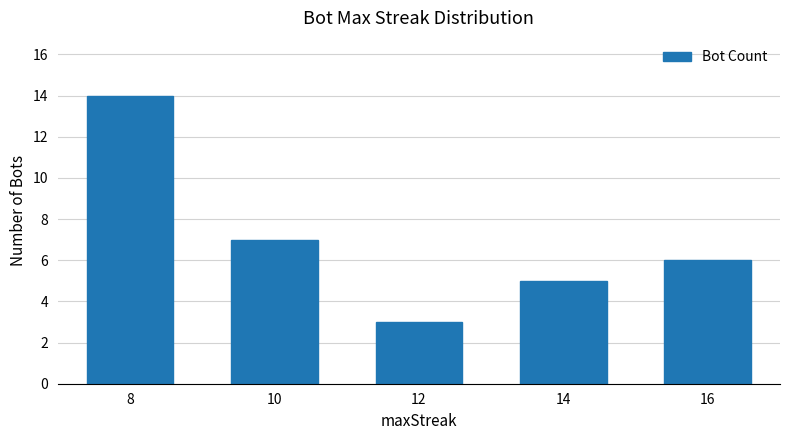

True or false: the data shows 7 at 14.

False